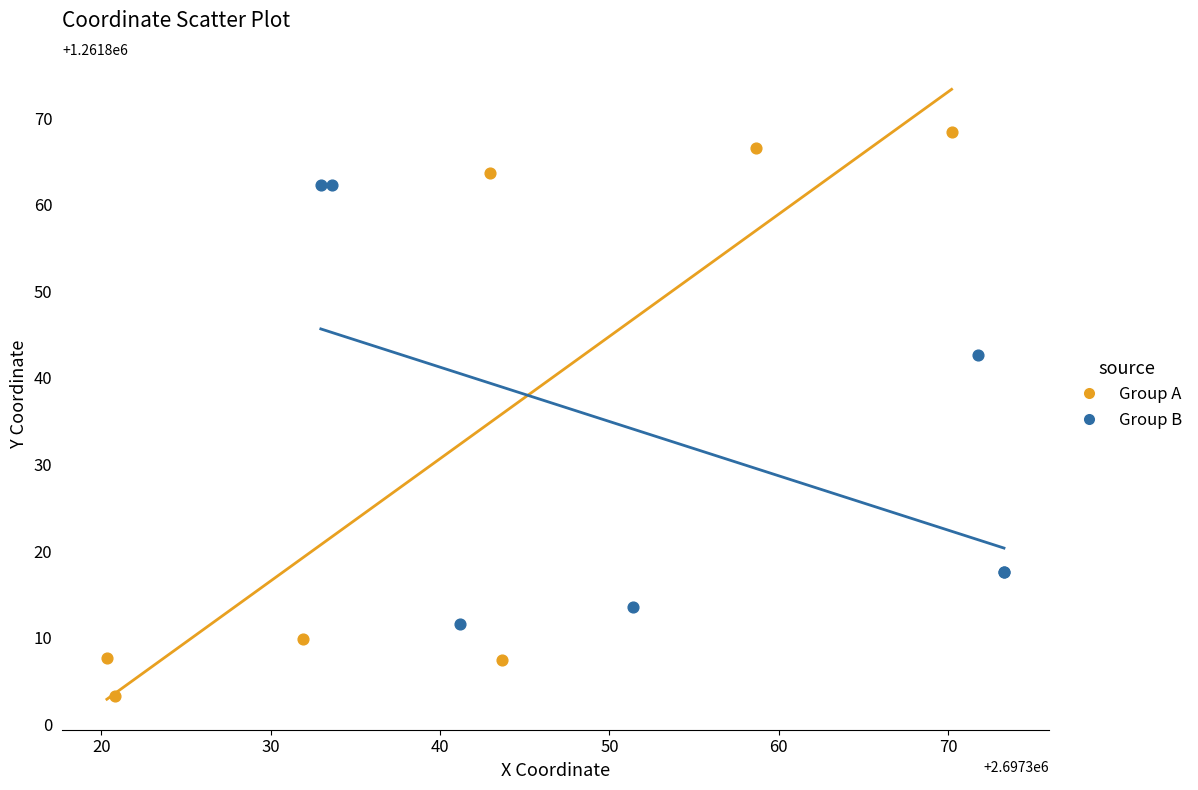

Which series has the largest Y range (max minus min)?

Group A